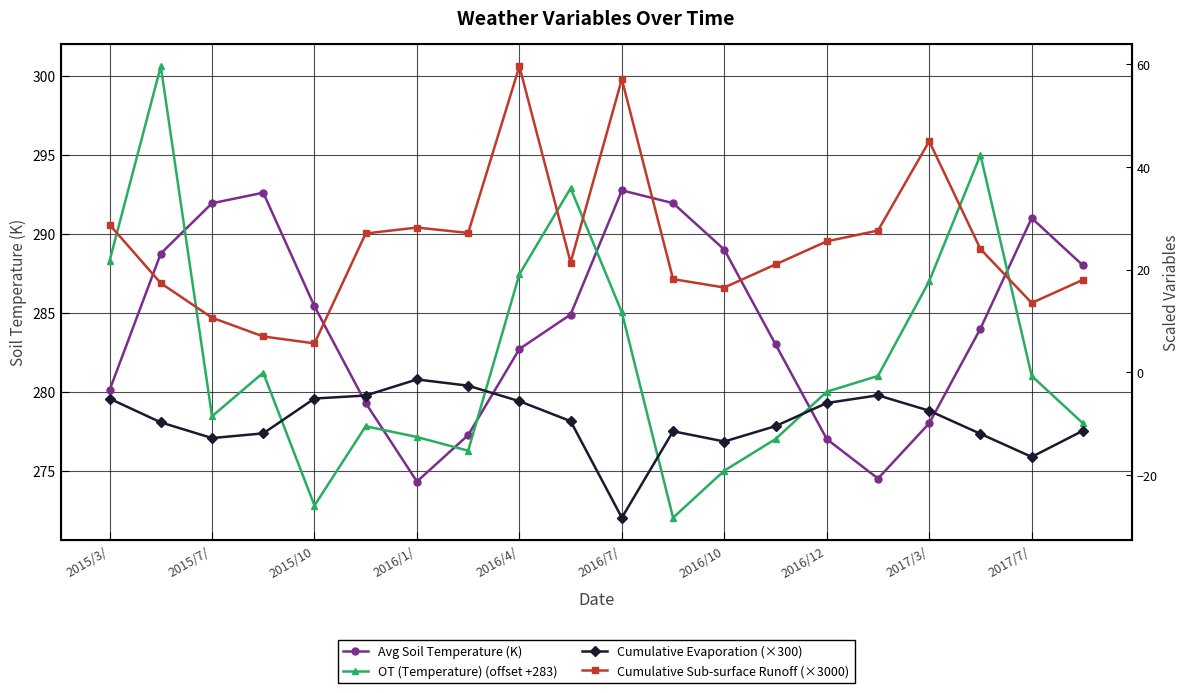

What is the difference between the Cumulative Evaporation (×300) values at 19 and 15?

6.9